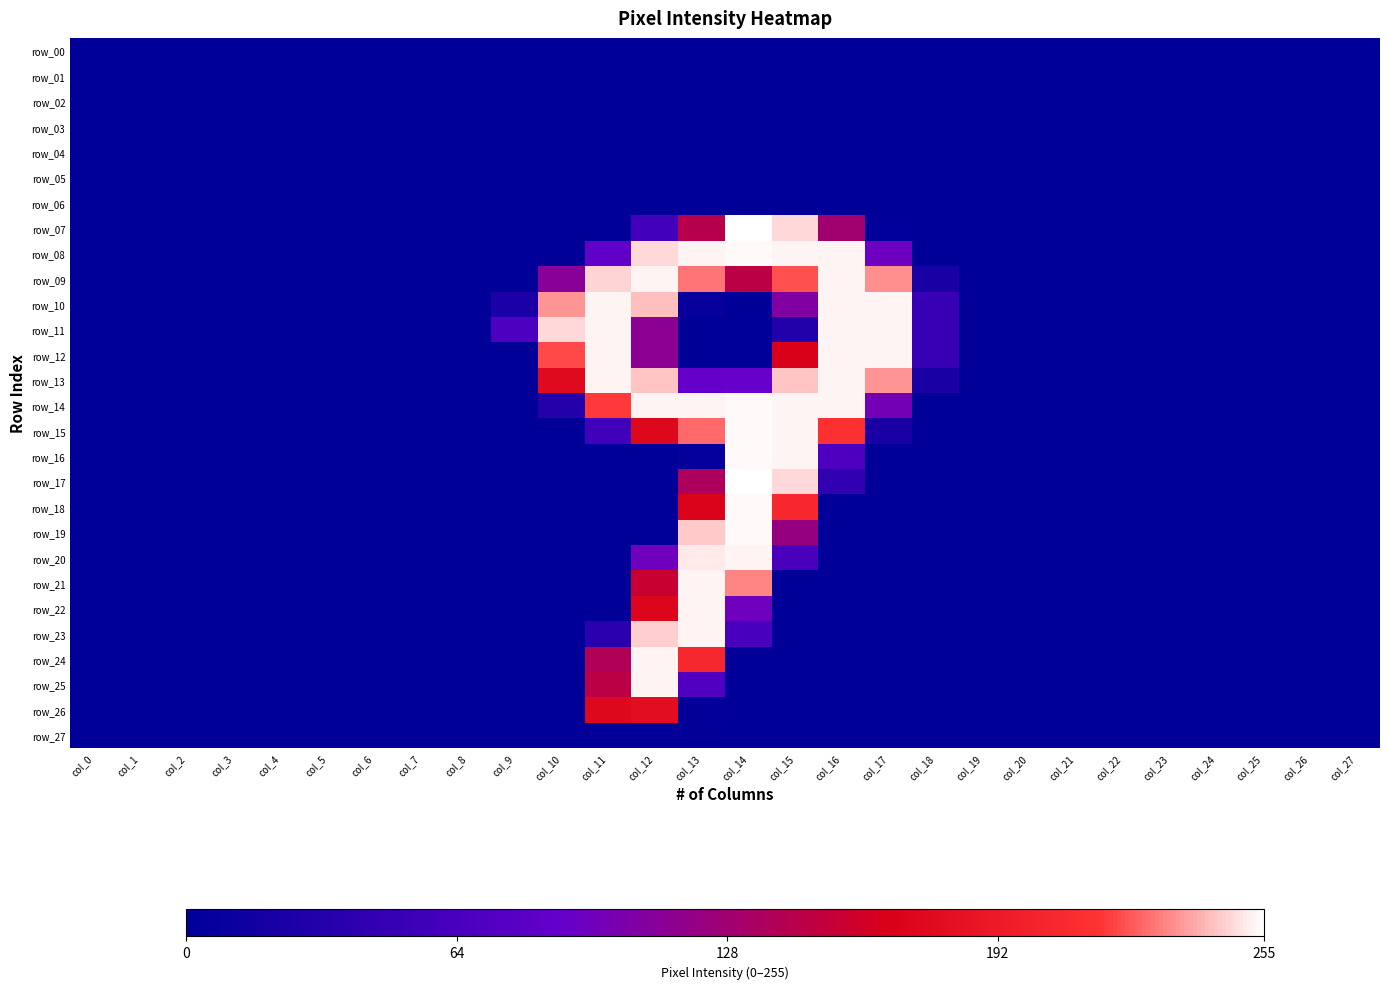

At which category is the sum across all series the highest?

col_12